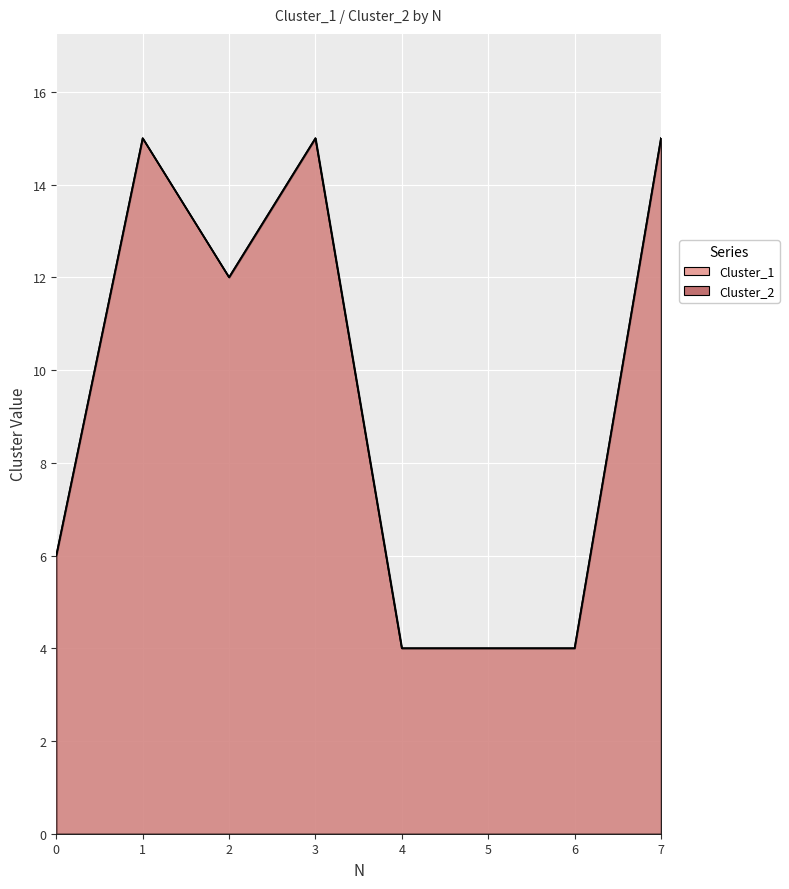

Read the Cluster_1 value at 3.

15